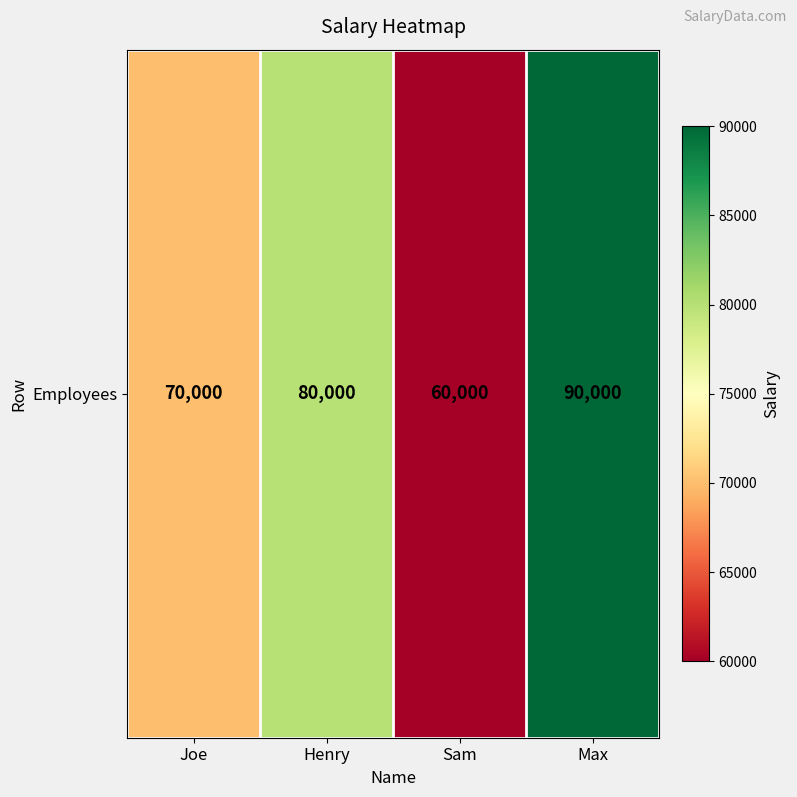

List the labels in order of value, smallest first.

Sam, Joe, Henry, Max